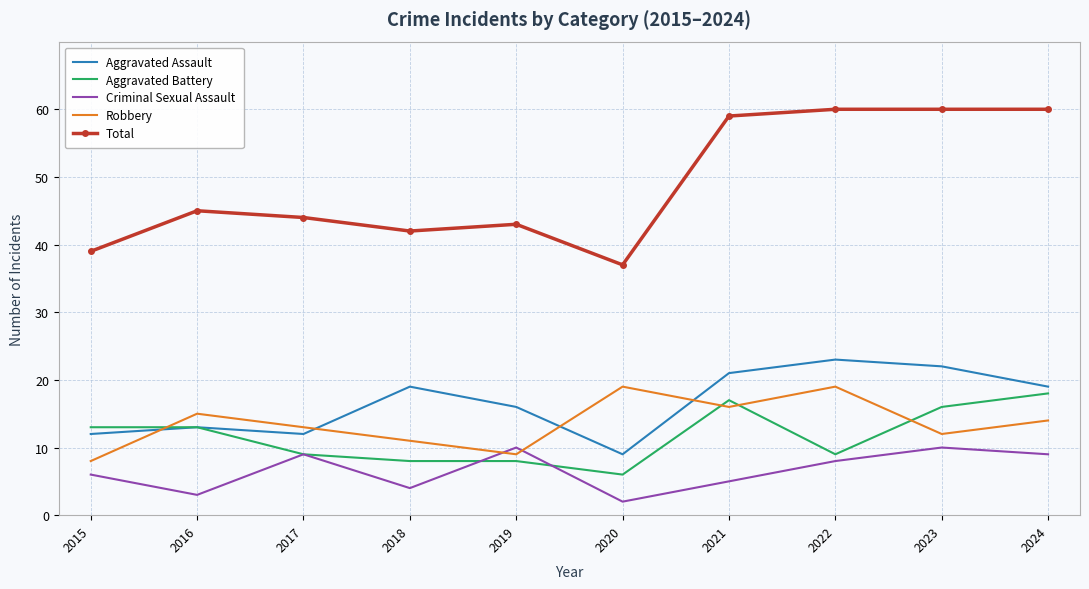

At which label does Robbery first exceed 14?

2016